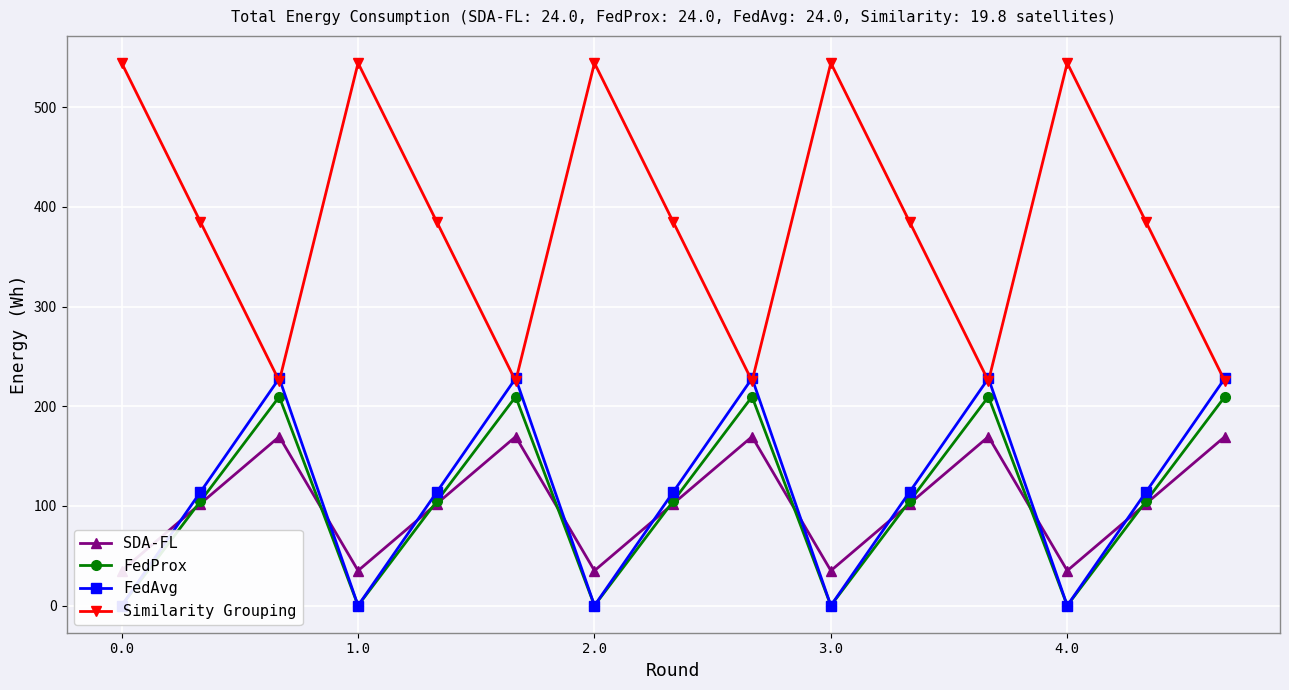

How many interior local valleys does the FedProx series have?

4